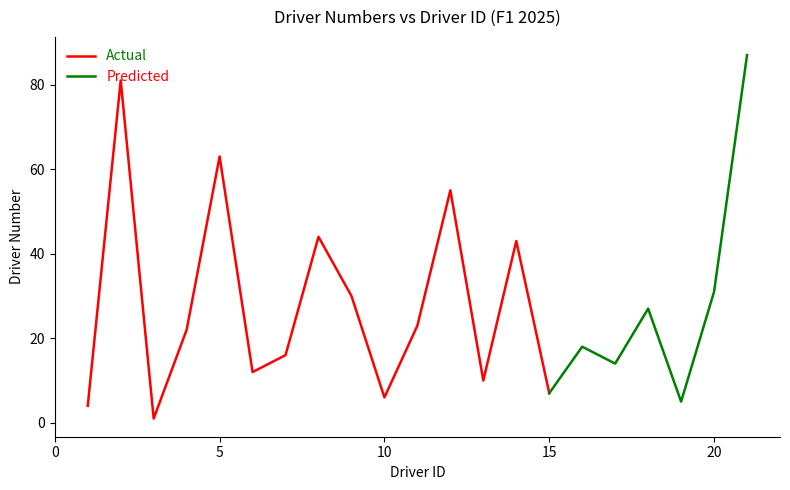

True or false: there are more than 0 points higher than both neighbors.

True